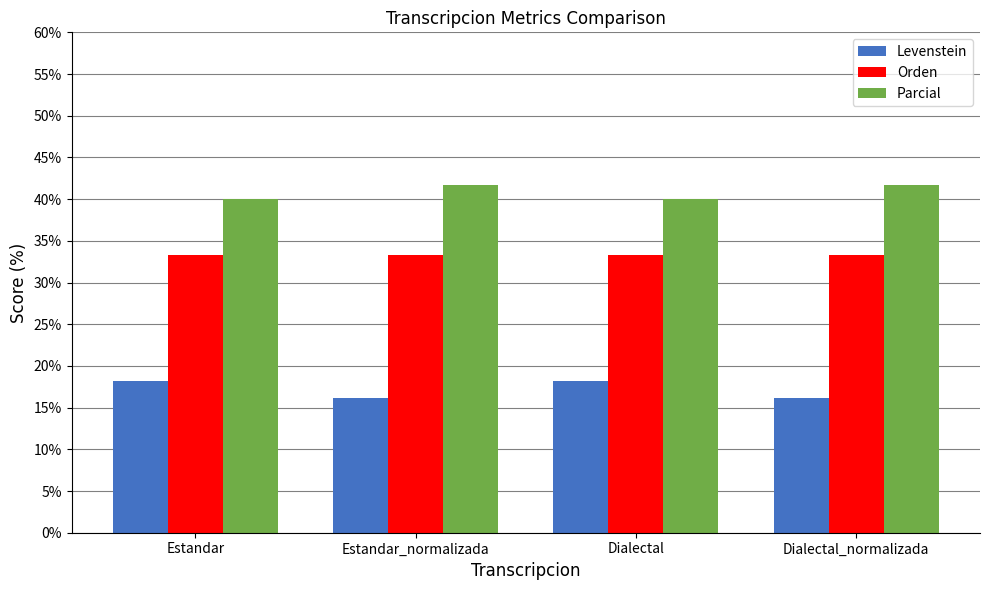

Which series has the largest total across all categories?

Parcial